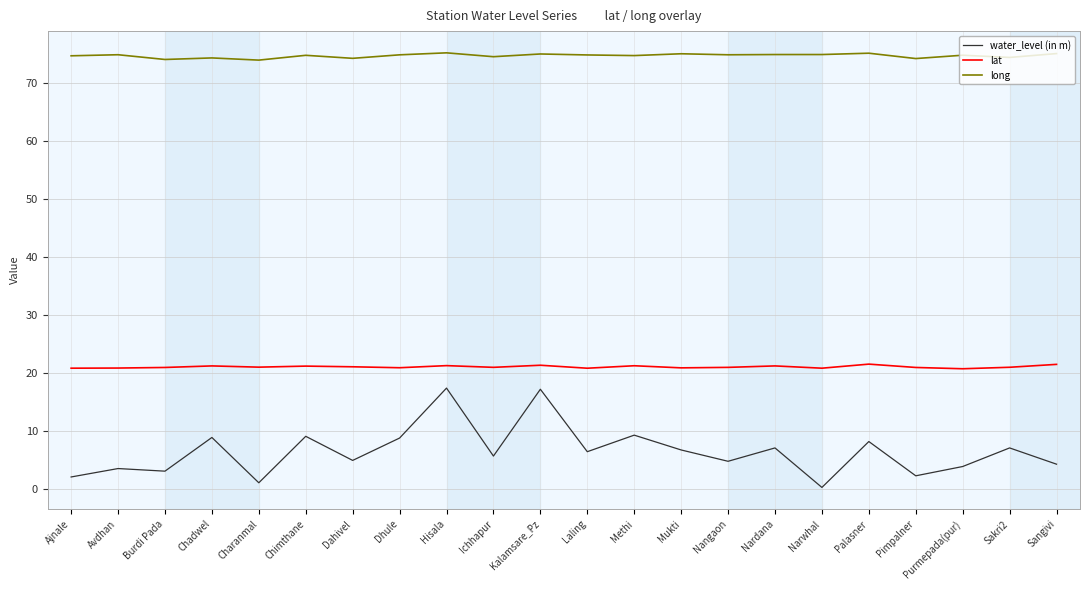

What is the average value of the water_level (in m) series?

6.5